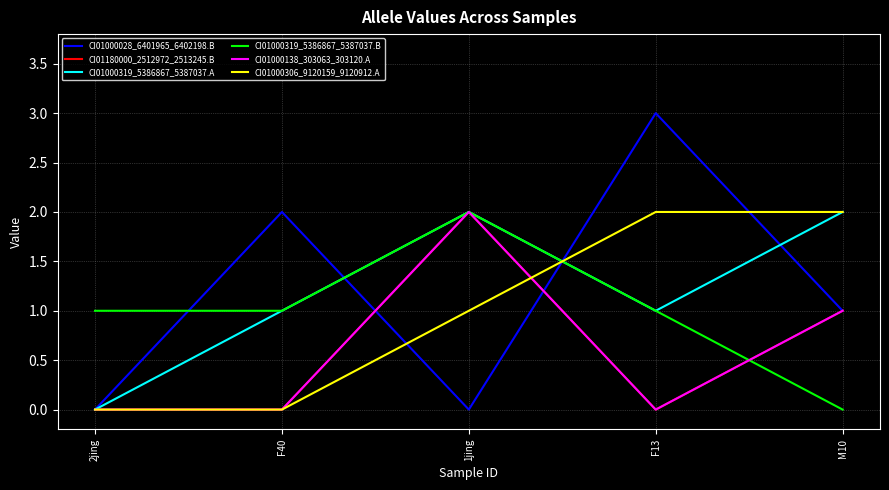

Does the chart display data point markers on the line(s)?

No